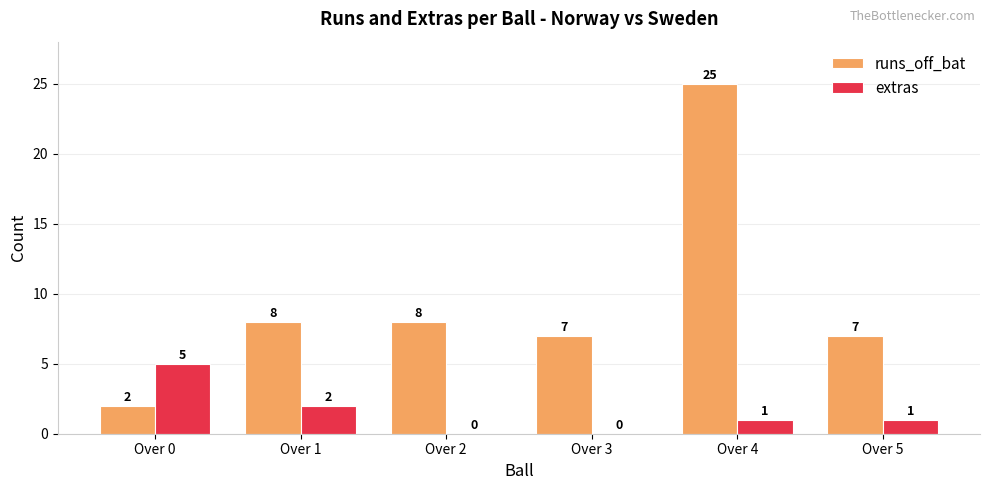

At which label does extras first exceed 1?

Over 0